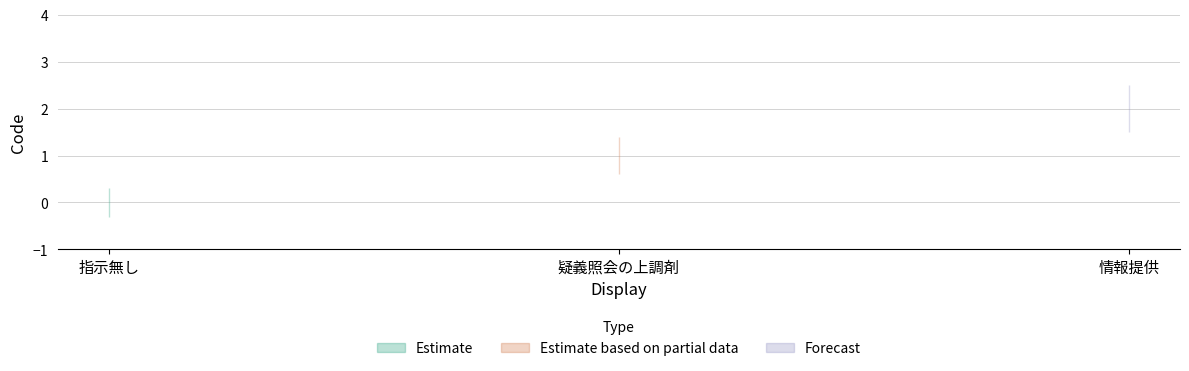

How many data points are less than 1?

1